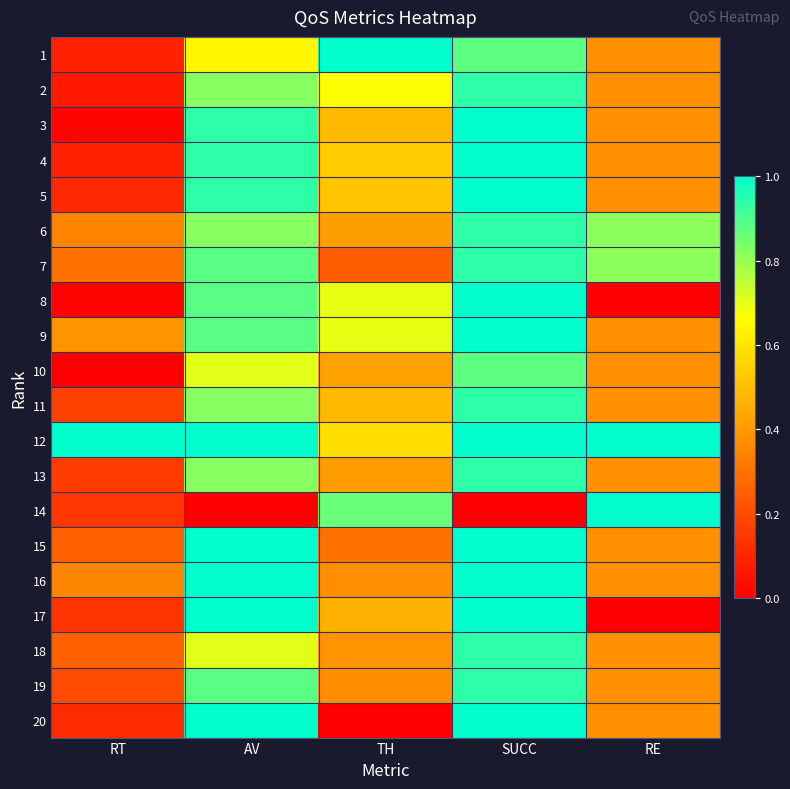

Reading left to right, what are all the values shown in this chart?

1: RT=0.1	AV=0.6	TH=1.0	SUCC=0.9	RE=0.4
2: RT=0.1	AV=0.8	TH=0.7	SUCC=0.9	RE=0.4
3: RT=0.0	AV=0.9	TH=0.5	SUCC=1.0	RE=0.4
4: RT=0.1	AV=0.9	TH=0.5	SUCC=1.0	RE=0.4
5: RT=0.1	AV=0.9	TH=0.5	SUCC=1.0	RE=0.4
6: RT=0.3	AV=0.8	TH=0.4	SUCC=0.9	RE=0.8
7: RT=0.3	AV=0.9	TH=0.2	SUCC=0.9	RE=0.8
8: RT=0.0	AV=0.9	TH=0.7	SUCC=1.0	RE=0.0
9: RT=0.4	AV=0.9	TH=0.7	SUCC=1.0	RE=0.4
10: RT=0.0	AV=0.7	TH=0.4	SUCC=0.9	RE=0.4
11: RT=0.2	AV=0.8	TH=0.5	SUCC=0.9	RE=0.4
12: RT=1.0	AV=1.0	TH=0.6	SUCC=1.0	RE=1.0
13: RT=0.2	AV=0.8	TH=0.4	SUCC=0.9	RE=0.4
14: RT=0.1	AV=0.0	TH=0.9	SUCC=0.0	RE=1.0
15: RT=0.3	AV=1.0	TH=0.3	SUCC=1.0	RE=0.4
16: RT=0.4	AV=1.0	TH=0.4	SUCC=1.0	RE=0.4
17: RT=0.1	AV=1.0	TH=0.5	SUCC=1.0	RE=0.0
18: RT=0.3	AV=0.7	TH=0.4	SUCC=0.9	RE=0.4
19: RT=0.2	AV=0.9	TH=0.4	SUCC=0.9	RE=0.4
20: RT=0.1	AV=1.0	TH=0.0	SUCC=1.0	RE=0.4